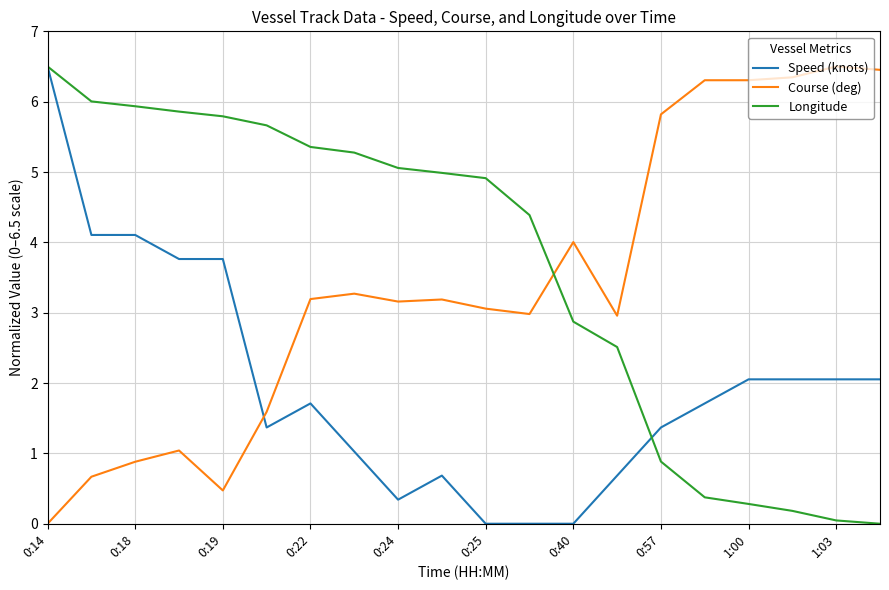

Is this an area chart (filled region under the line)?

No